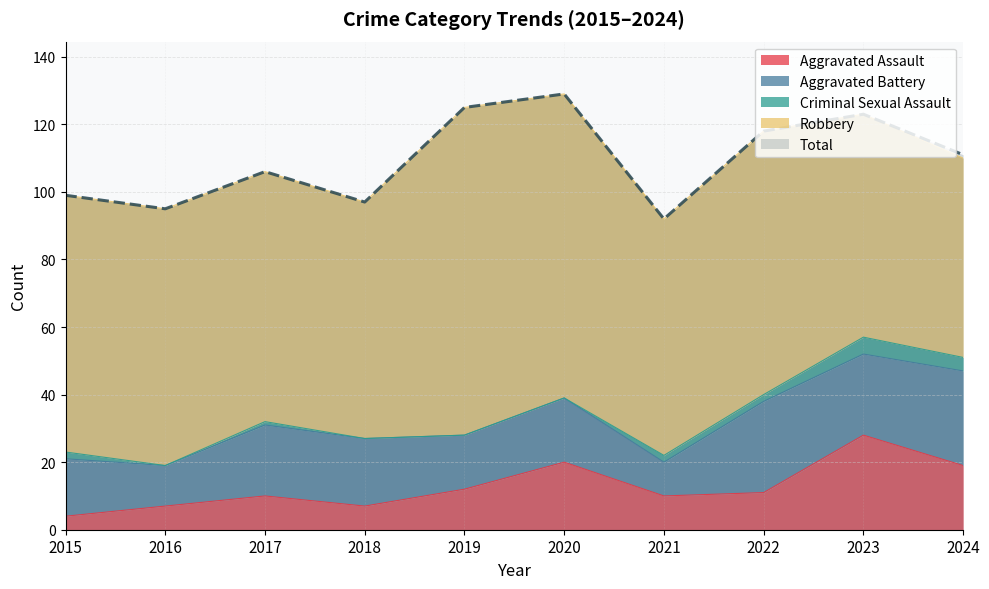

Is it true that Criminal Sexual Assault equals -2 at 2019?

False